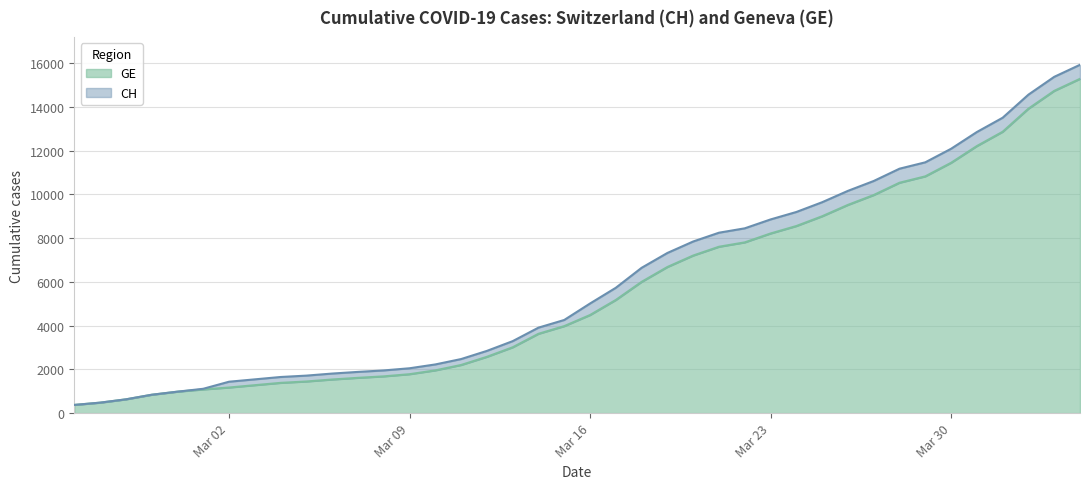

What is the highest value of the GE series?

15284